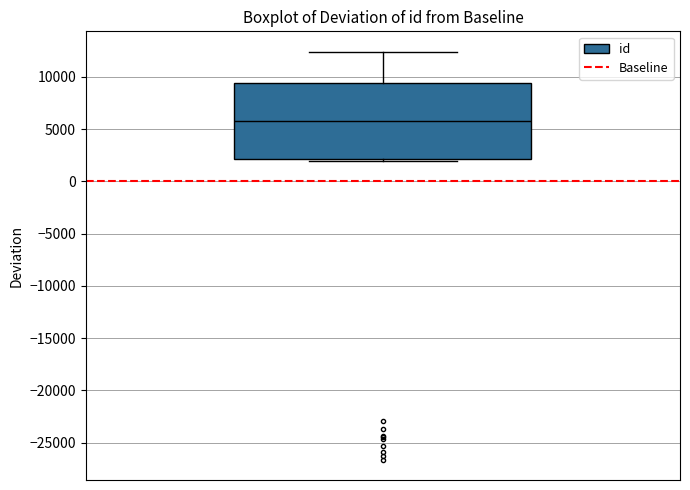

Transcribe this box plot: give where the median line is, the range the box spans, and where the two whiskers end, as read against the y-axis. The values are not printed on the chart, so give them approximately, as read against the axis.

median 5500, box 2000 to 9500, whiskers 2000 (just below the box's lower edge) to 12500